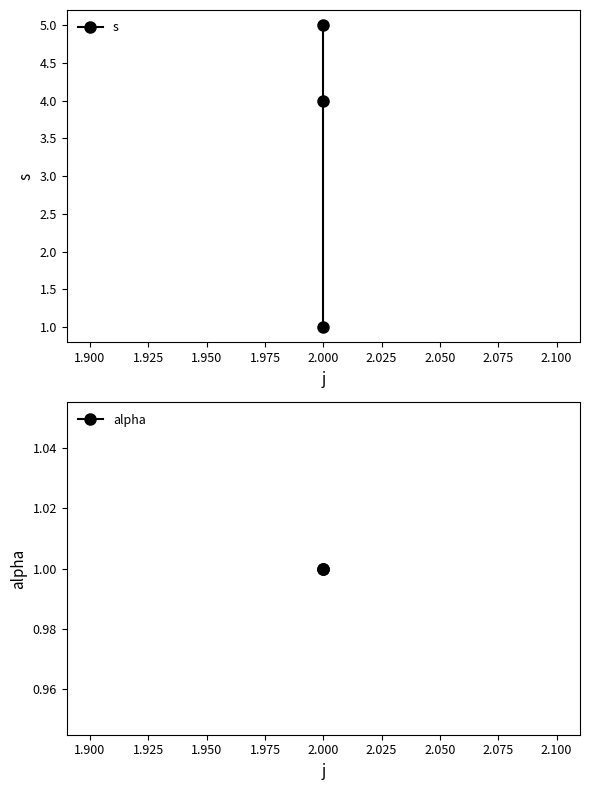

How many s values are between 1 and 5?

3